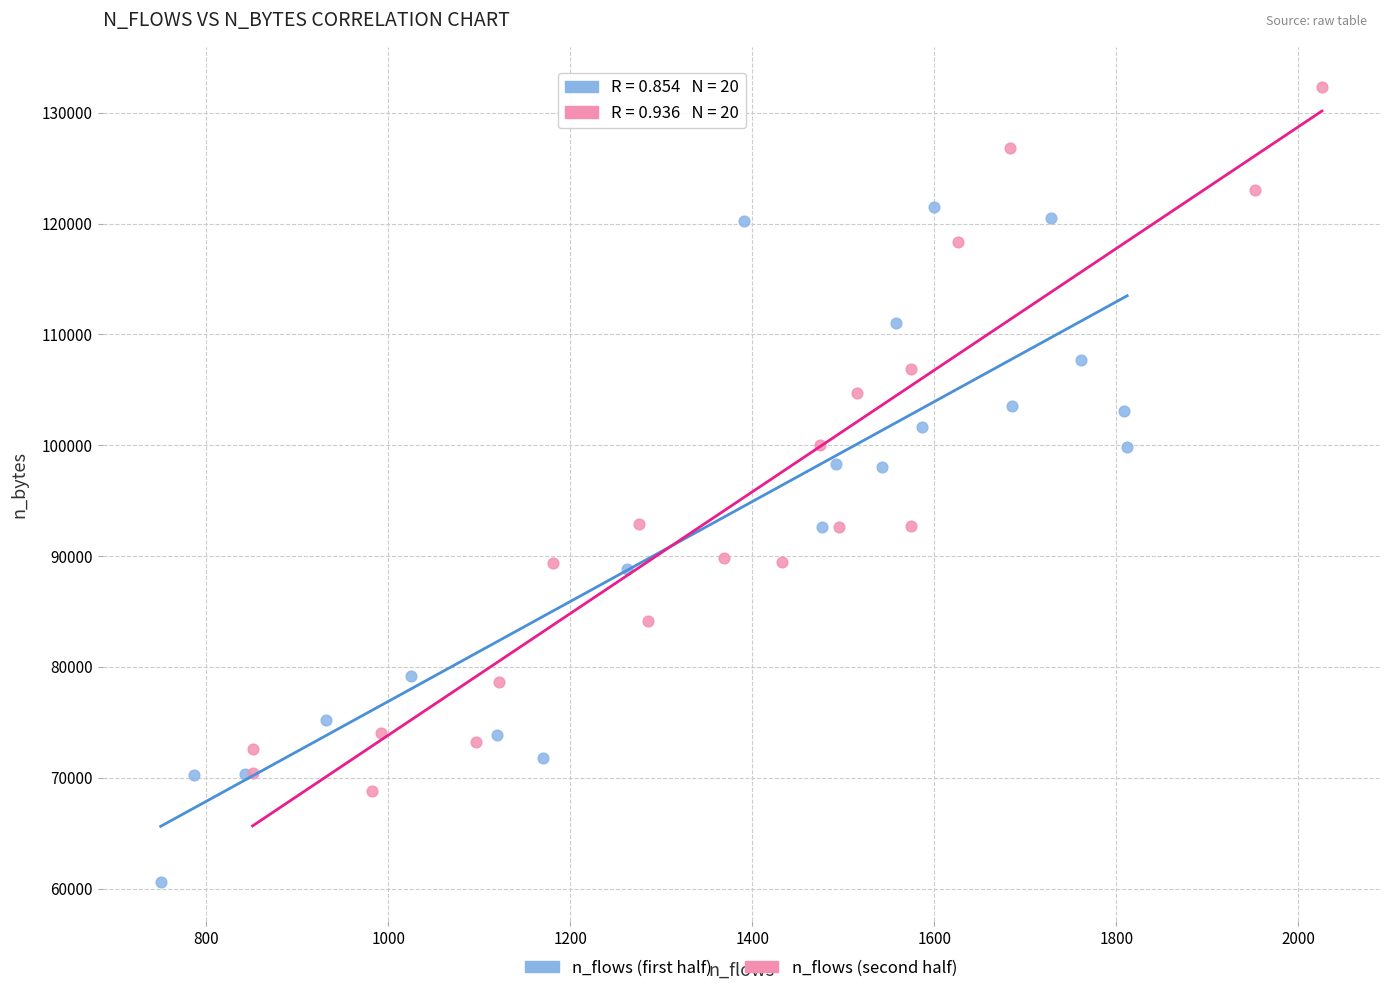

Which series reaches the minimum Y coordinate?

n_flows (first half)